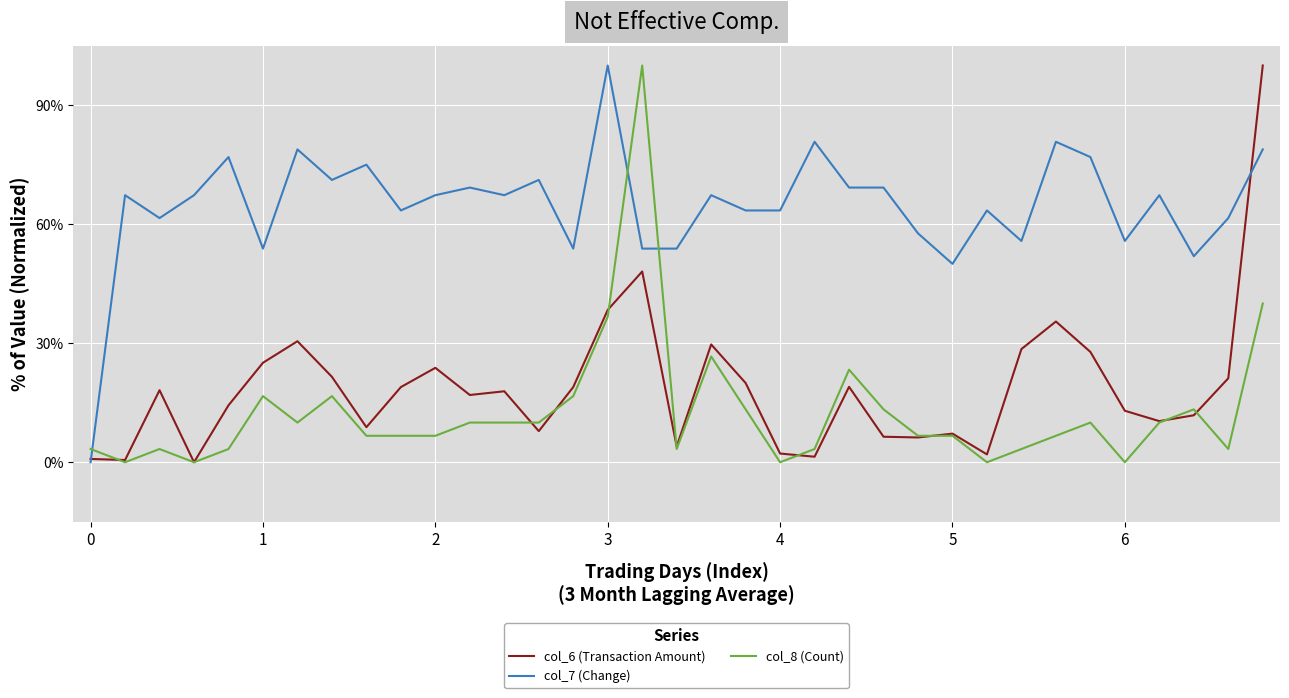

Which series has the largest total across all categories?

col_7 (Change)